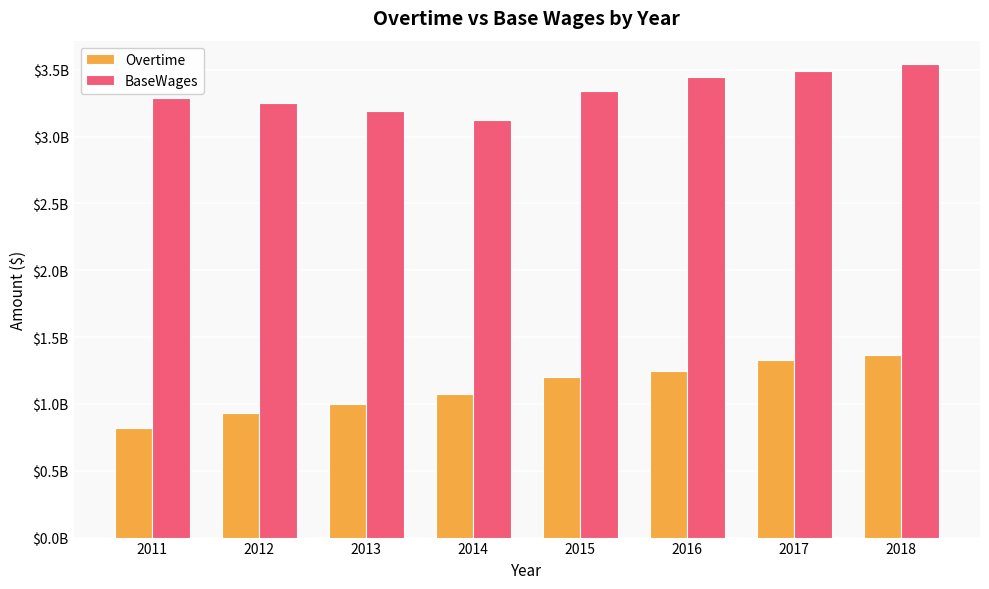

Where does the BaseWages series first go above 3340807540?

2015